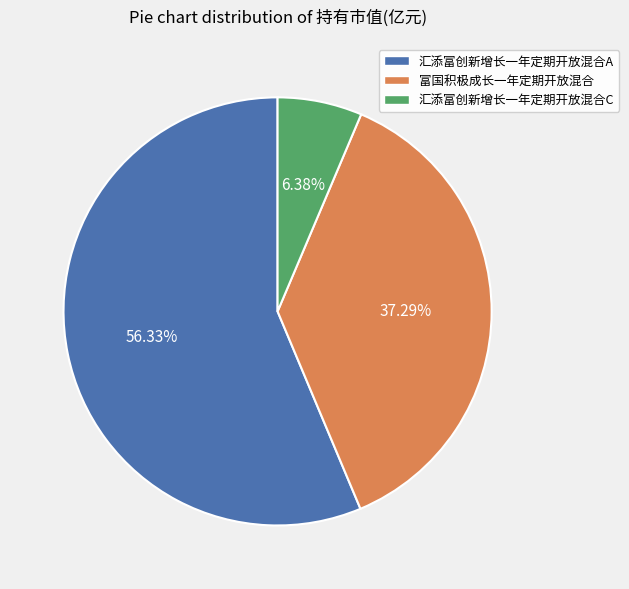

The 汇添富创新增长一年定期开放混合A slice represents 56% of the pie. True or false?

True